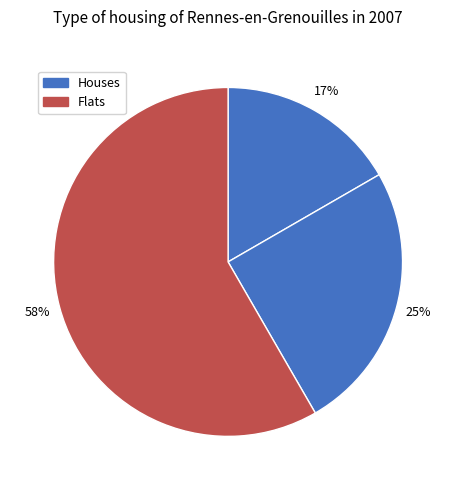

How many segments does this pie chart have?

3